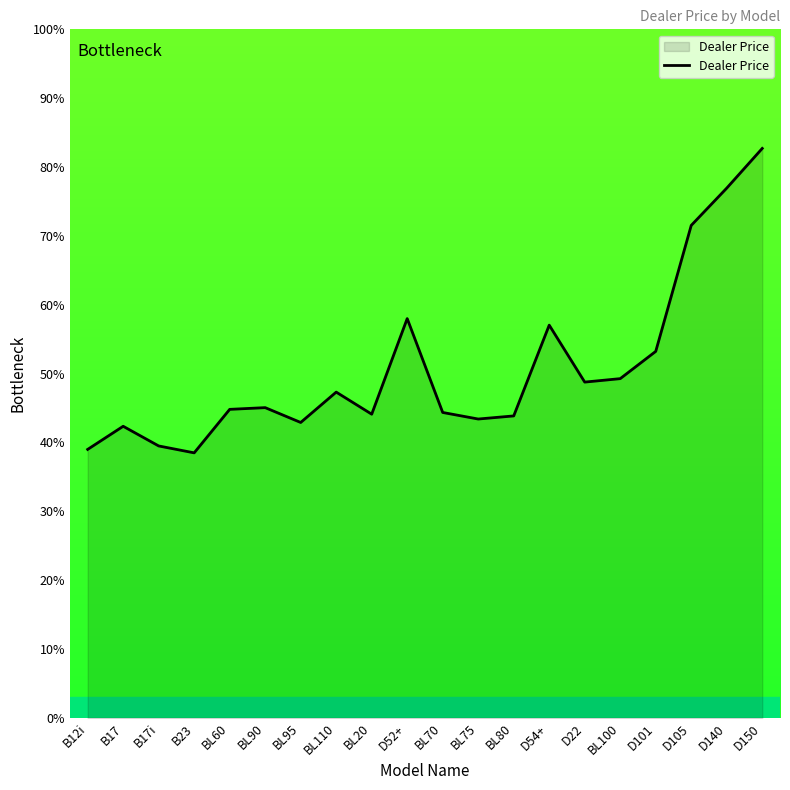

What position from the left is BL100?

16